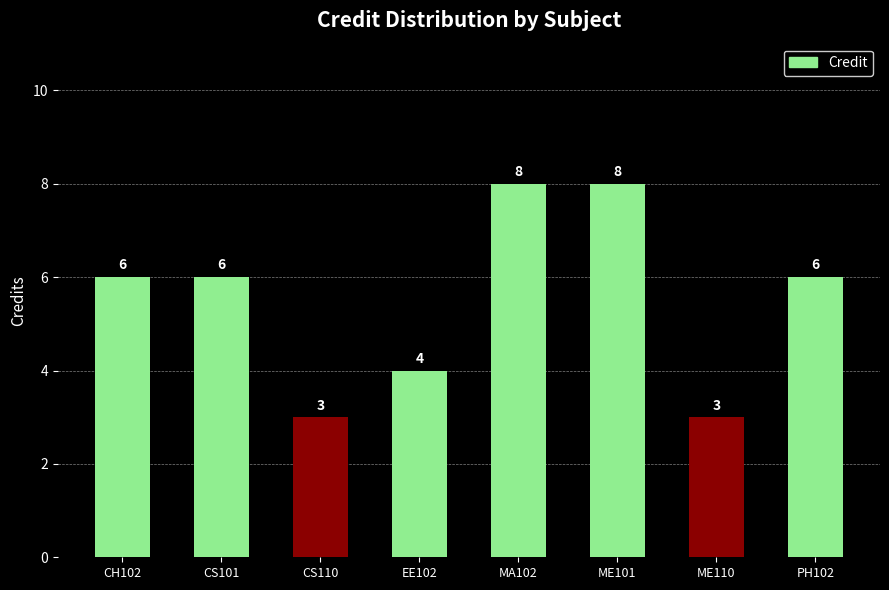

Is it true that the value at EE102 is 4?

True